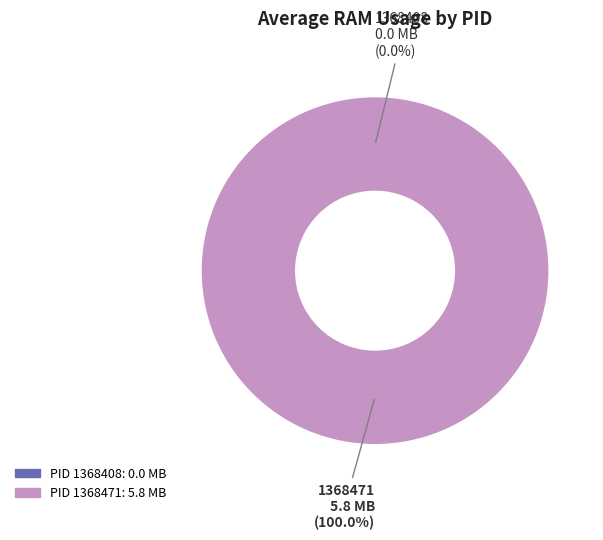

Is 1368471 the majority of the pie?

Yes